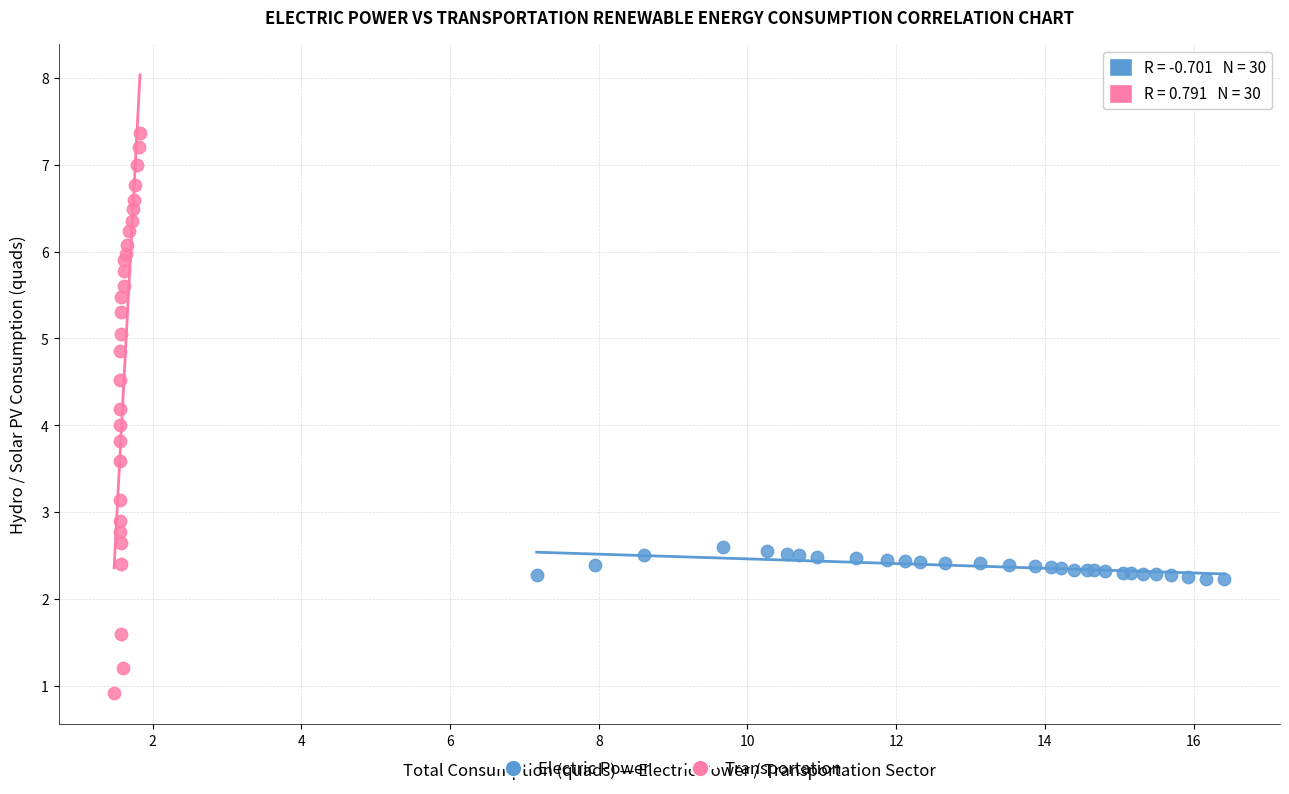

Which series has the largest Y range (max minus min)?

Transportation